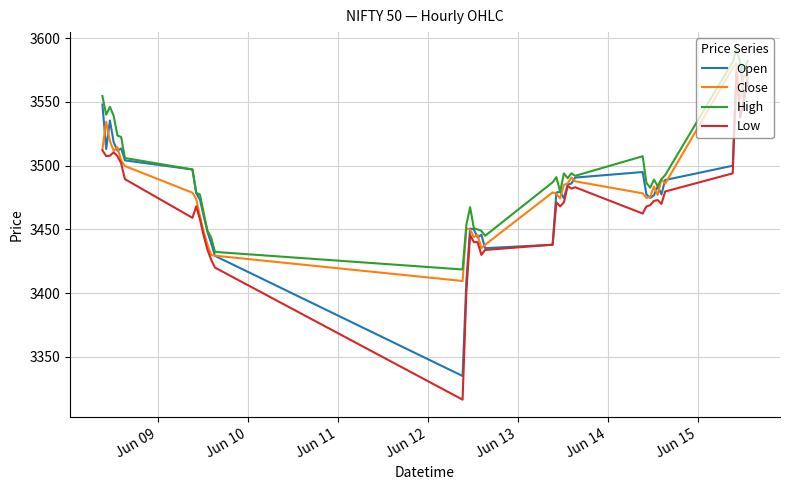

Which series has the widest spread of values?

Low